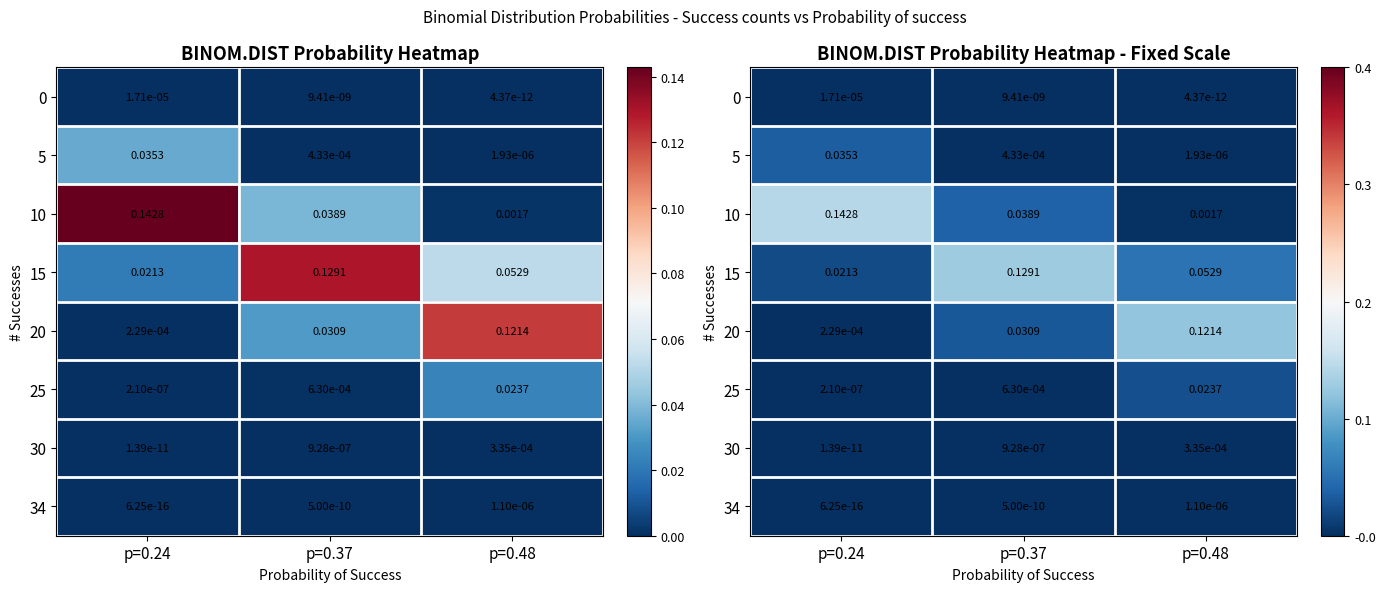

At which category is the sum across all series the highest?

p=0.37